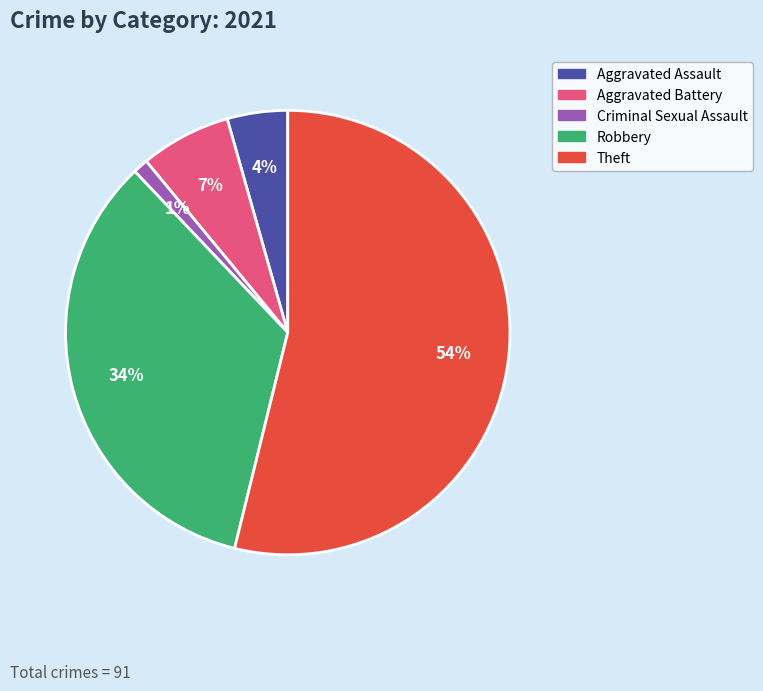

Does any single category account for the majority?

Yes